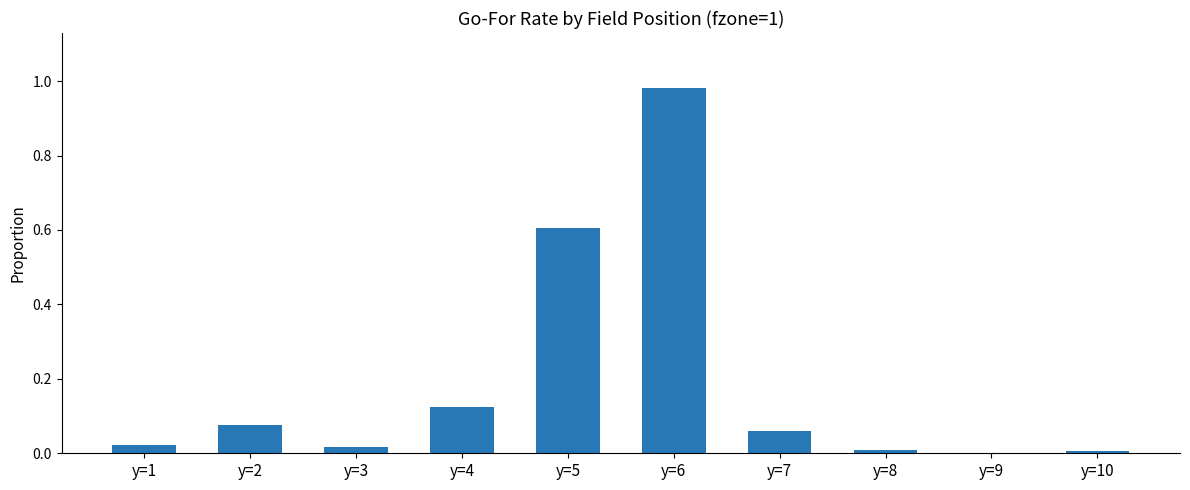

Is it true that the value at y=6 is 1.5?

False